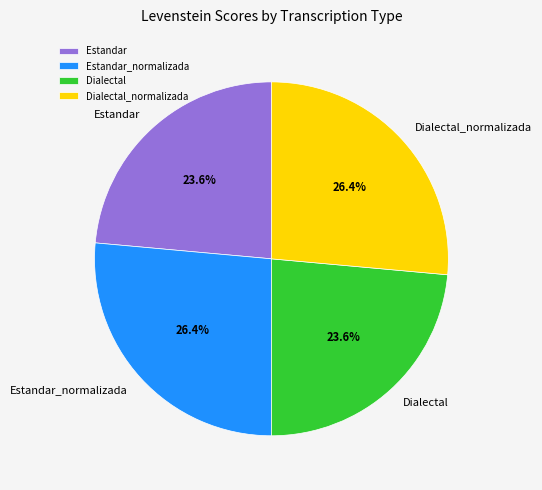

To the nearest percent, what portion does Estandar_normalizada represent?

26%